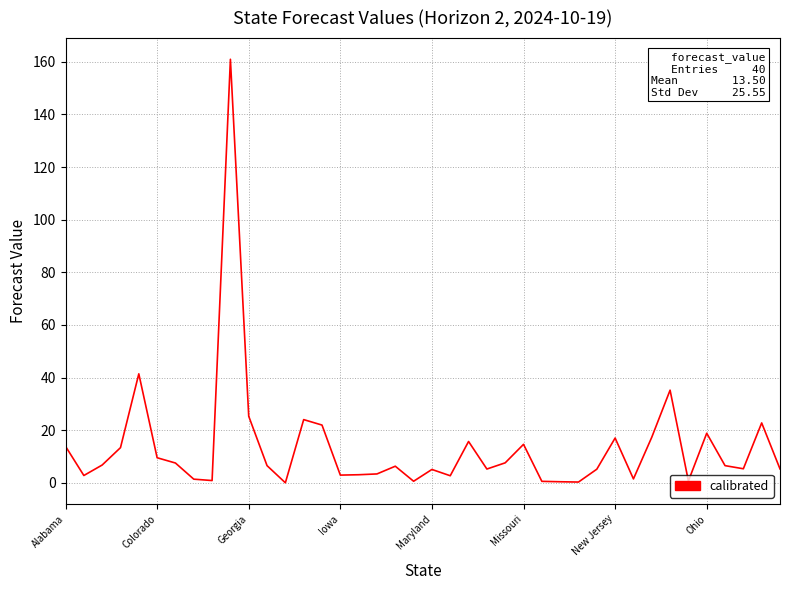

What is the greatest value displayed?

160.9